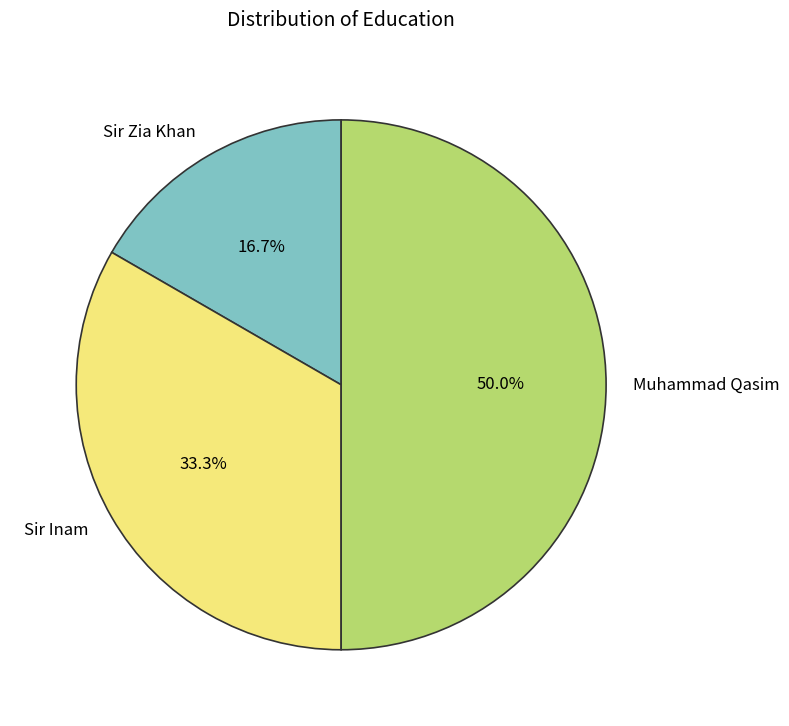

Does Sir Zia Khan represent more than half of the total?

No